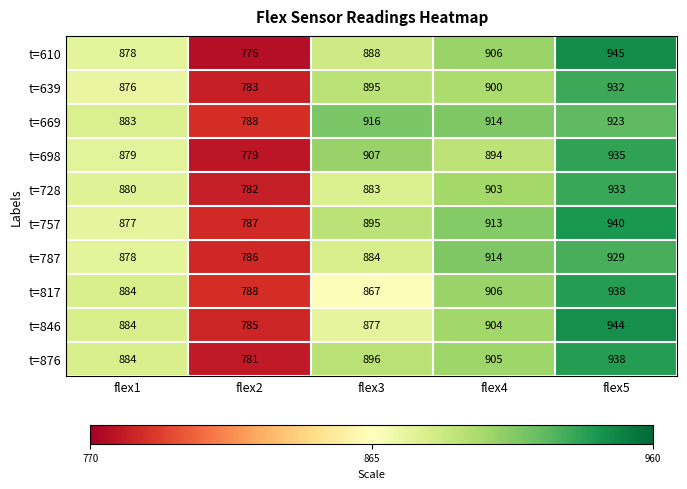

What is the difference between the maximum and second lowest values in the t=728 series?

53